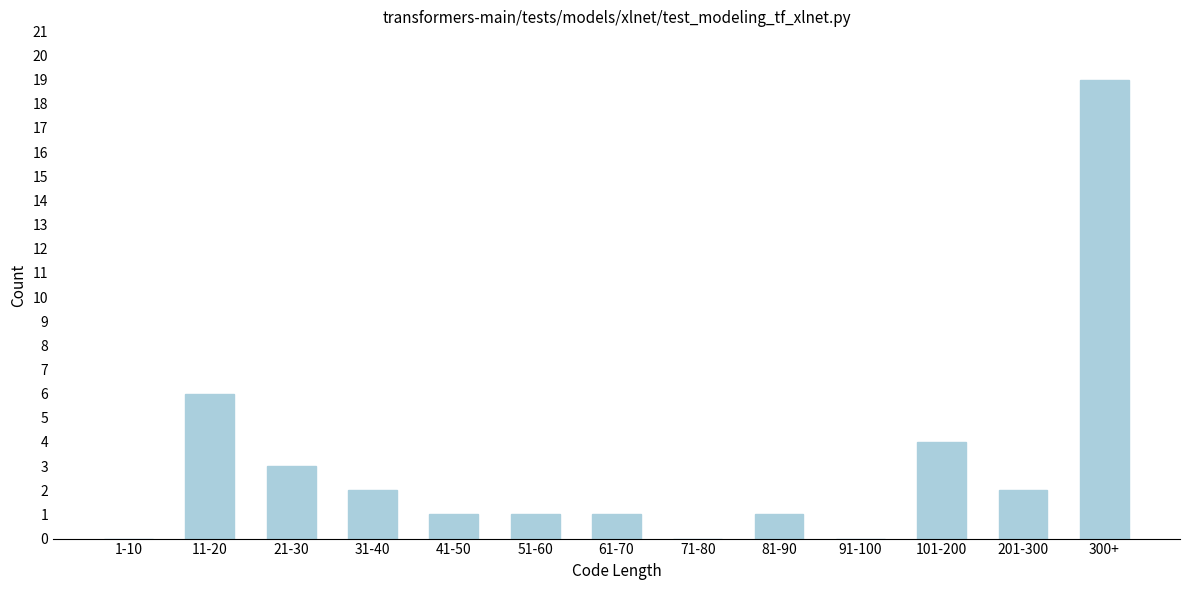

Reading left to right, list all the values displayed in this chart.

1-10=0	11-20=6	21-30=3	31-40=2	41-50=1	51-60=1	61-70=1	71-80=0	81-90=1	91-100=0	101-200=4	201-300=2	300+=19